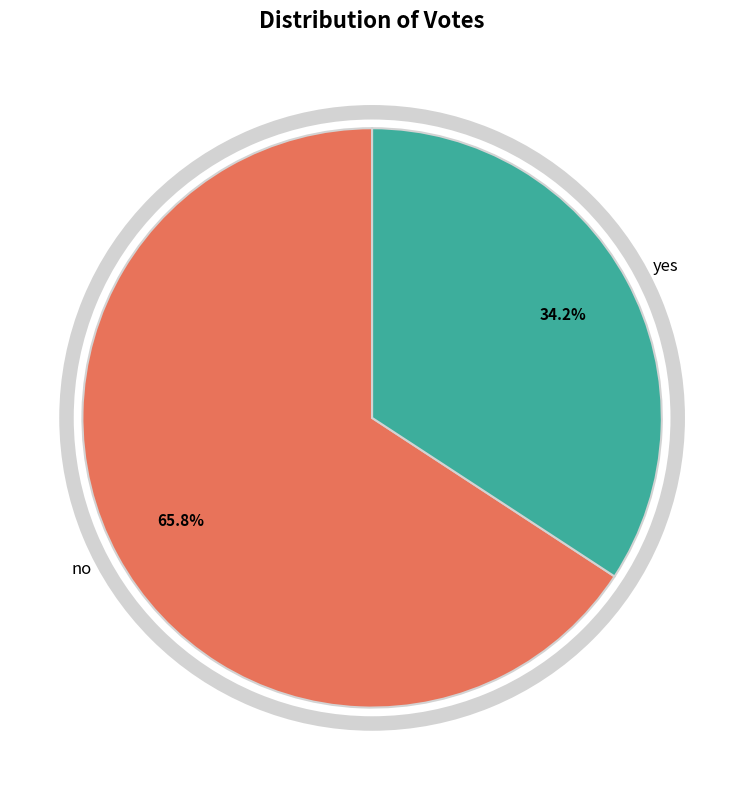

True or false: yes accounts for 43% of the total.

False